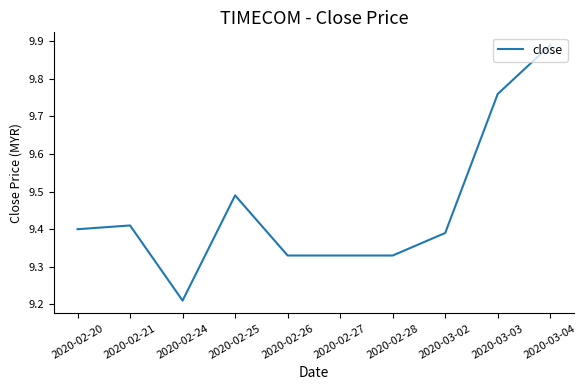

Count the number of data series in this chart.

1